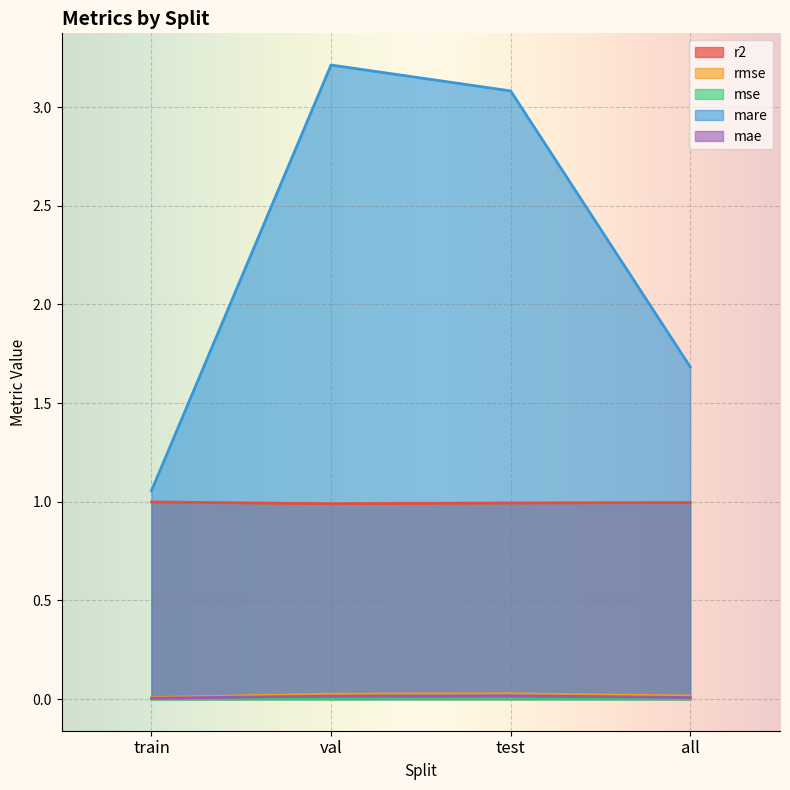

Which series has the largest range (max minus min)?

mare